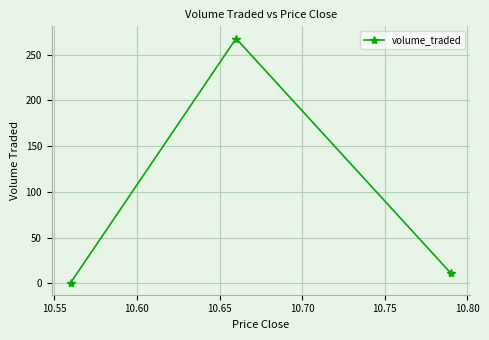

What is the sum of all values?

279.7